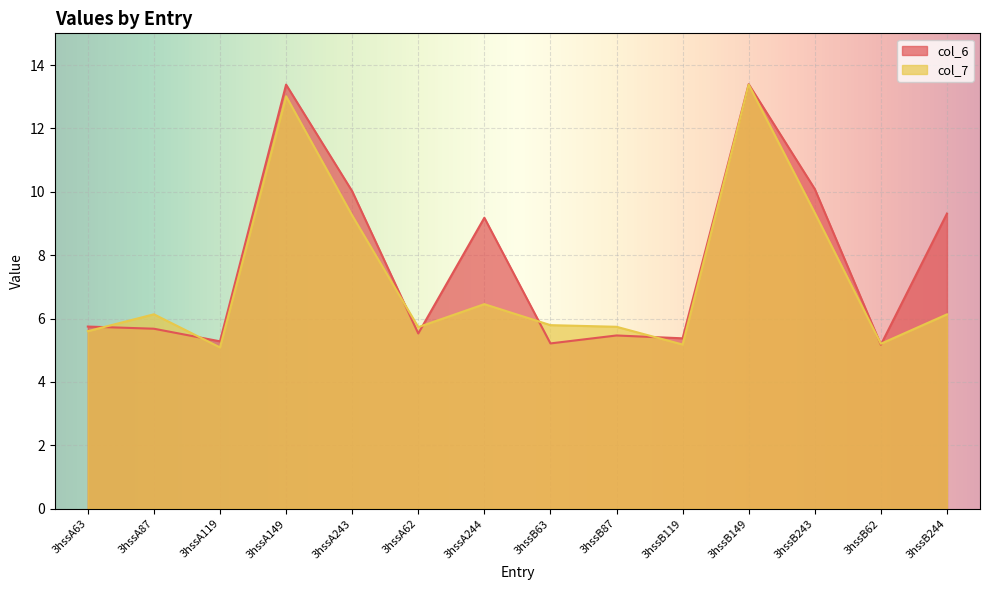

Which has a higher value, 3hssB244 or 3hssB119?

3hssB244